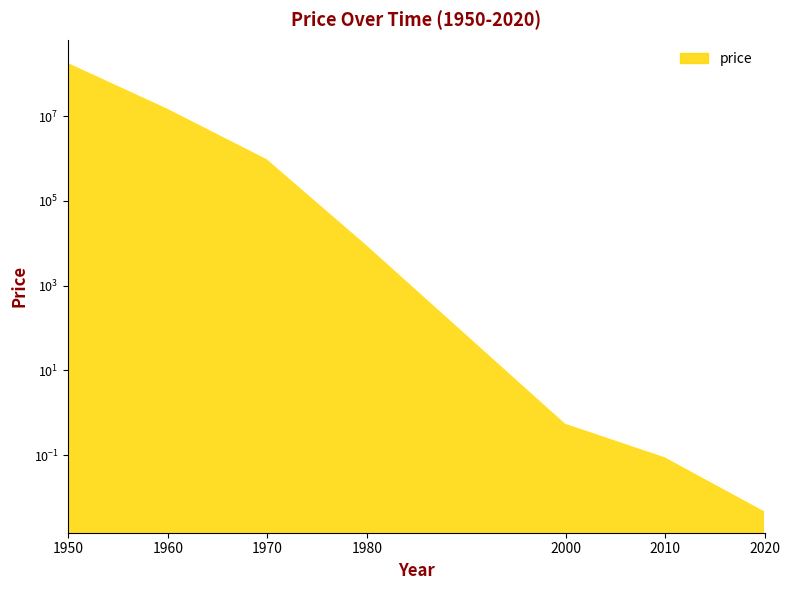

Where is the data nearest to the value 93938561?

1960